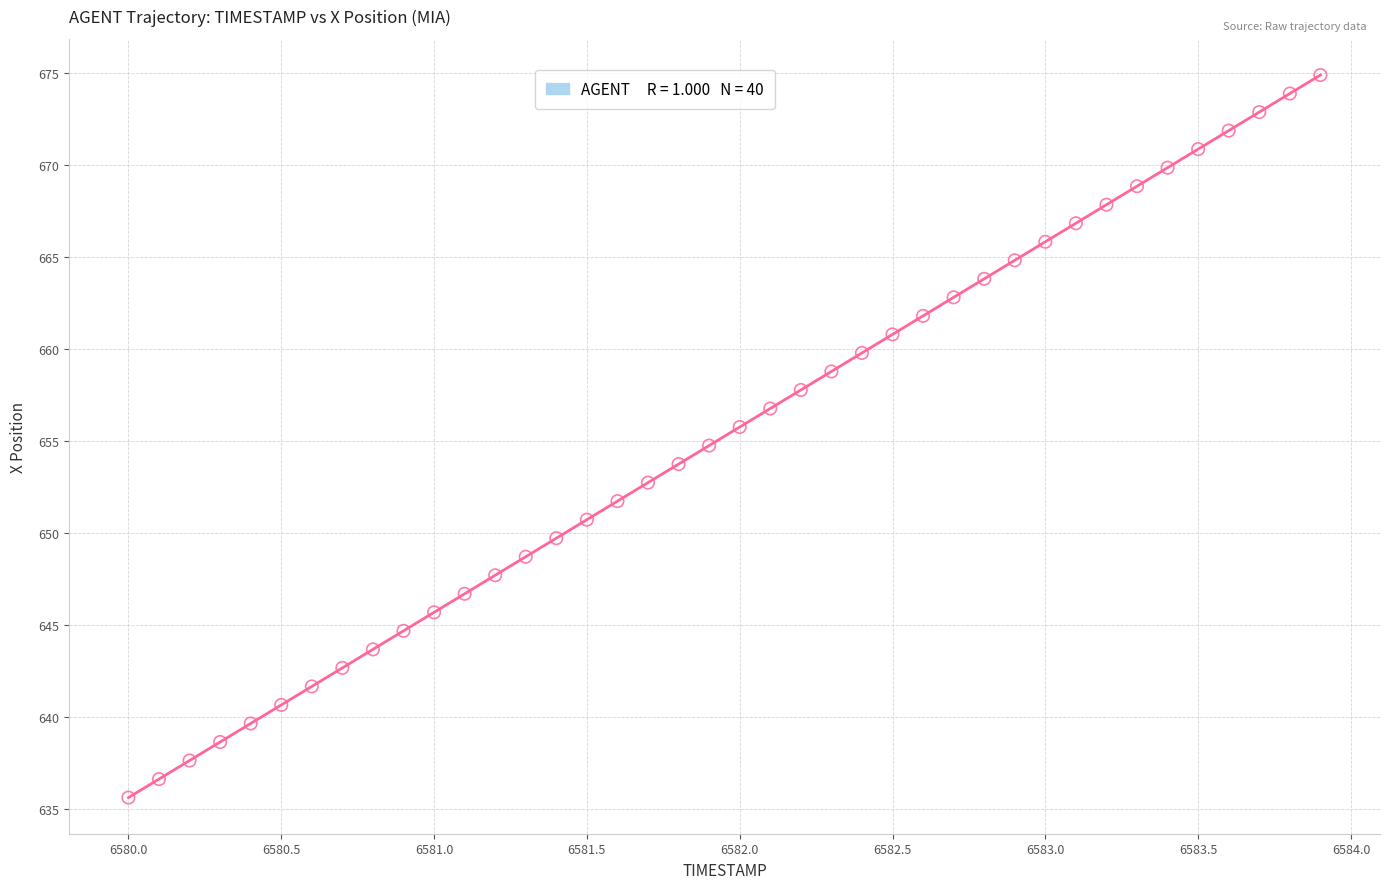

What is the range of Y values (max minus min)?

39.2